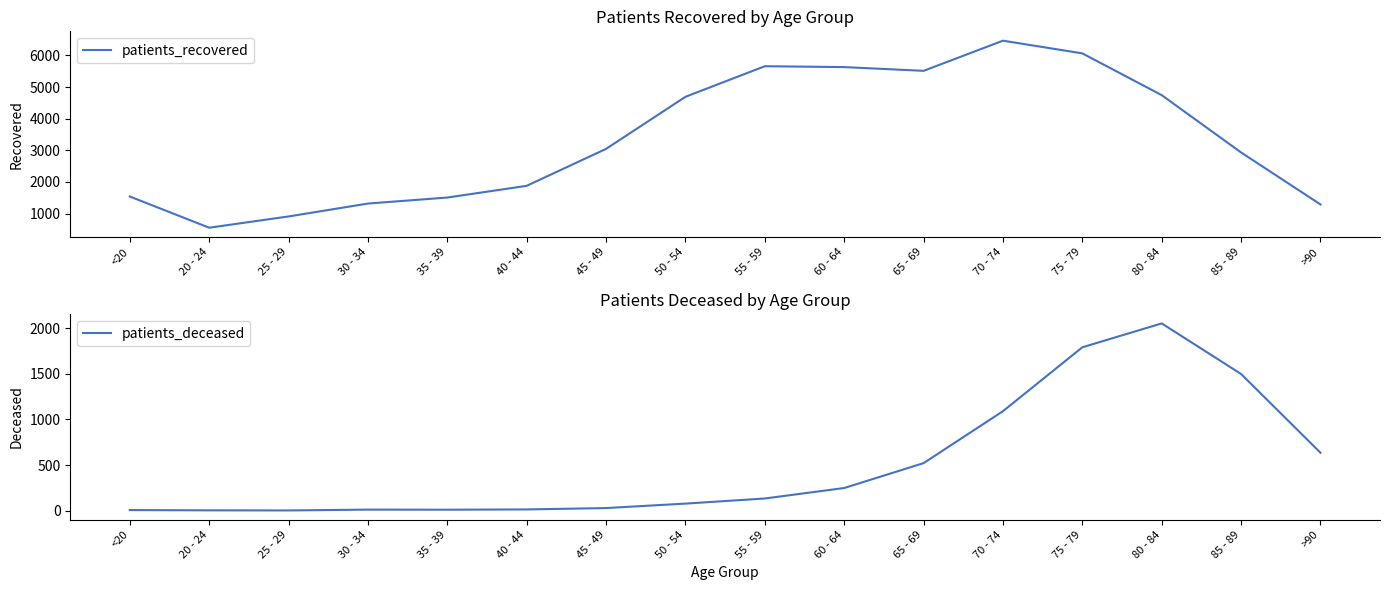

True or false: patients_deceased and patients_recovered cross at least once.

False